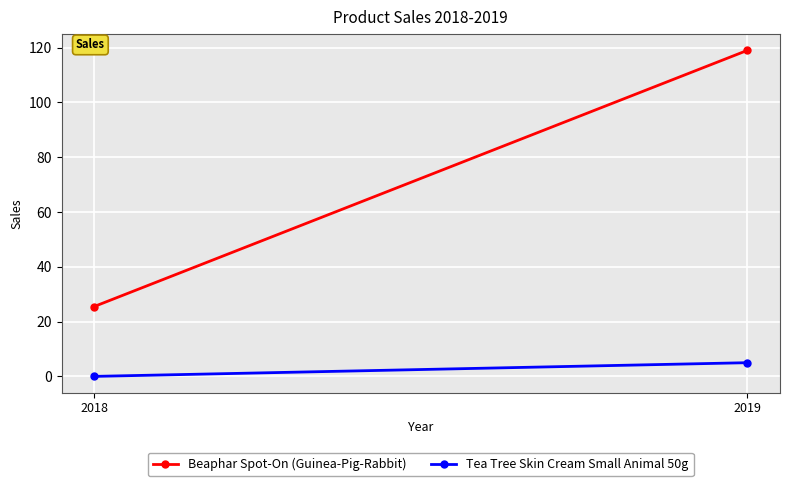

Count the number of data series in this chart.

2